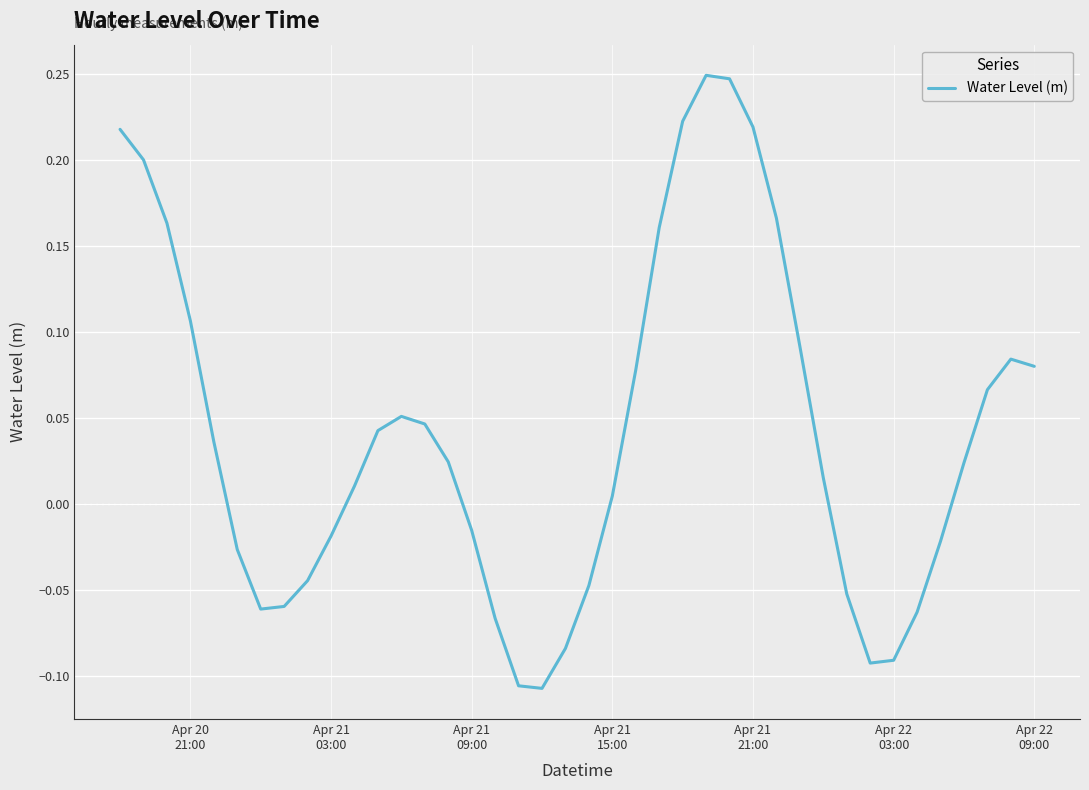

What is the difference between the maximum and minimum values?

0.4